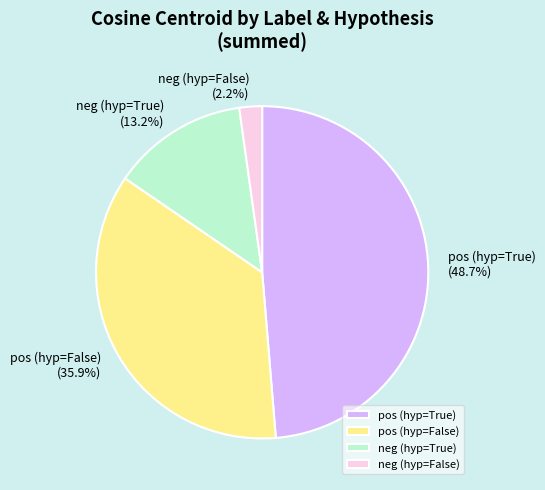

To the nearest percent, what is the difference between the largest and smallest slice percentages?

46%